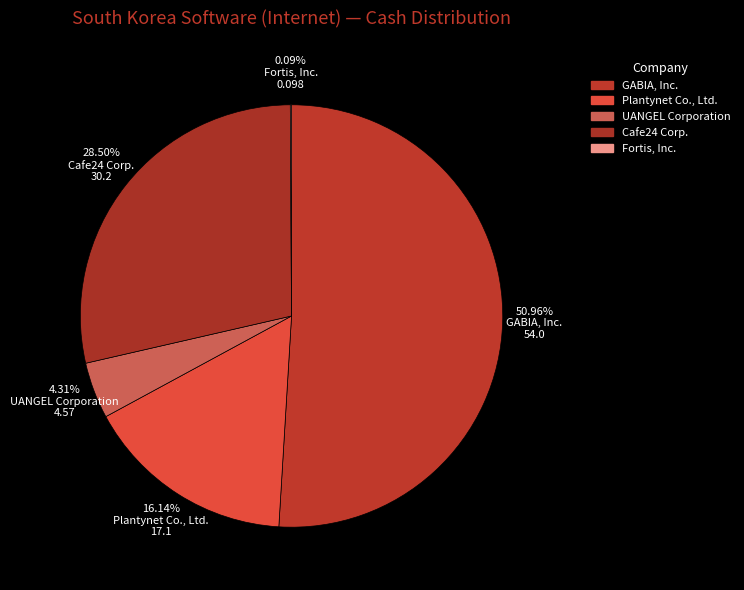

Is GABIA, Inc. the majority of the pie?

Yes